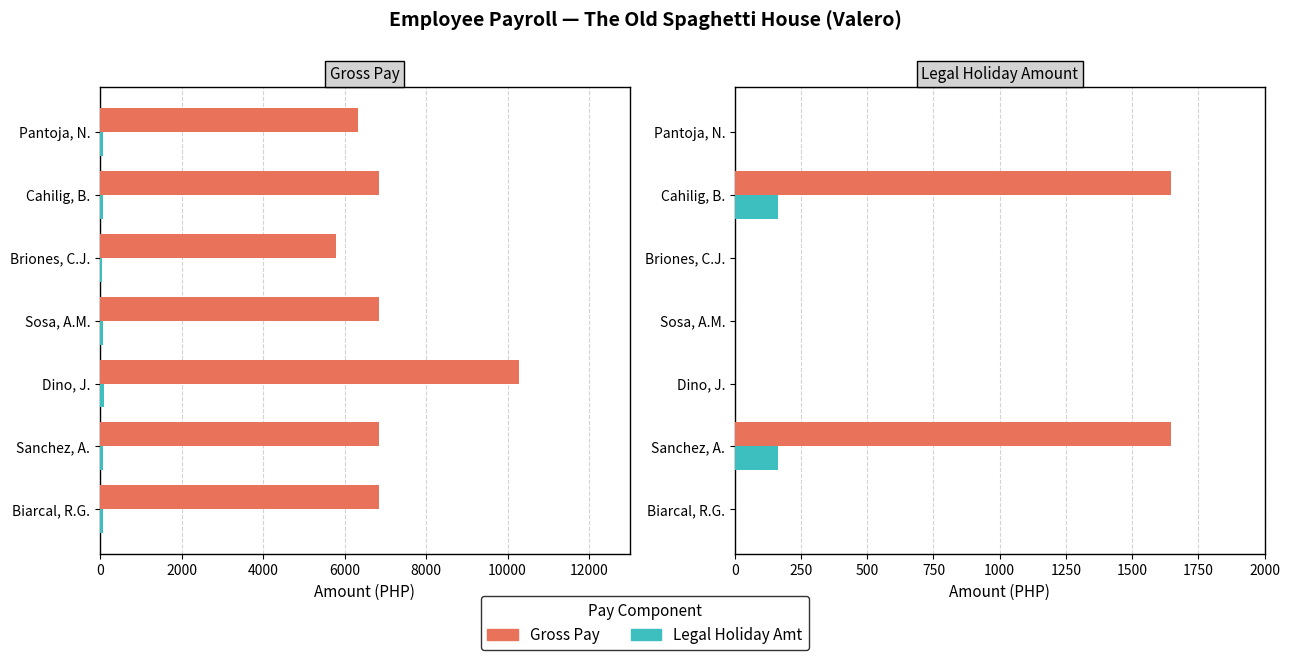

What is the difference between the maximum and second lowest values in the Legal Holiday Amt series?

164.7